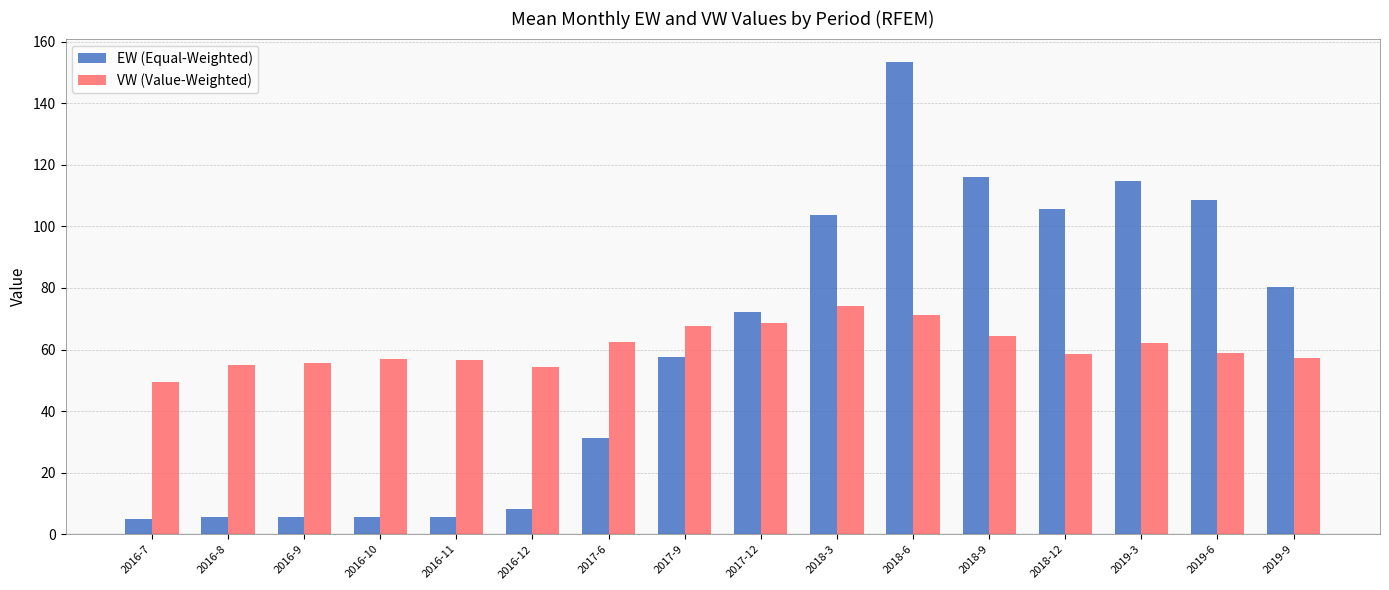

Is the value of EW (Equal-Weighted) at 2016-8 greater than the value of VW (Value-Weighted) at 2017-12?

No